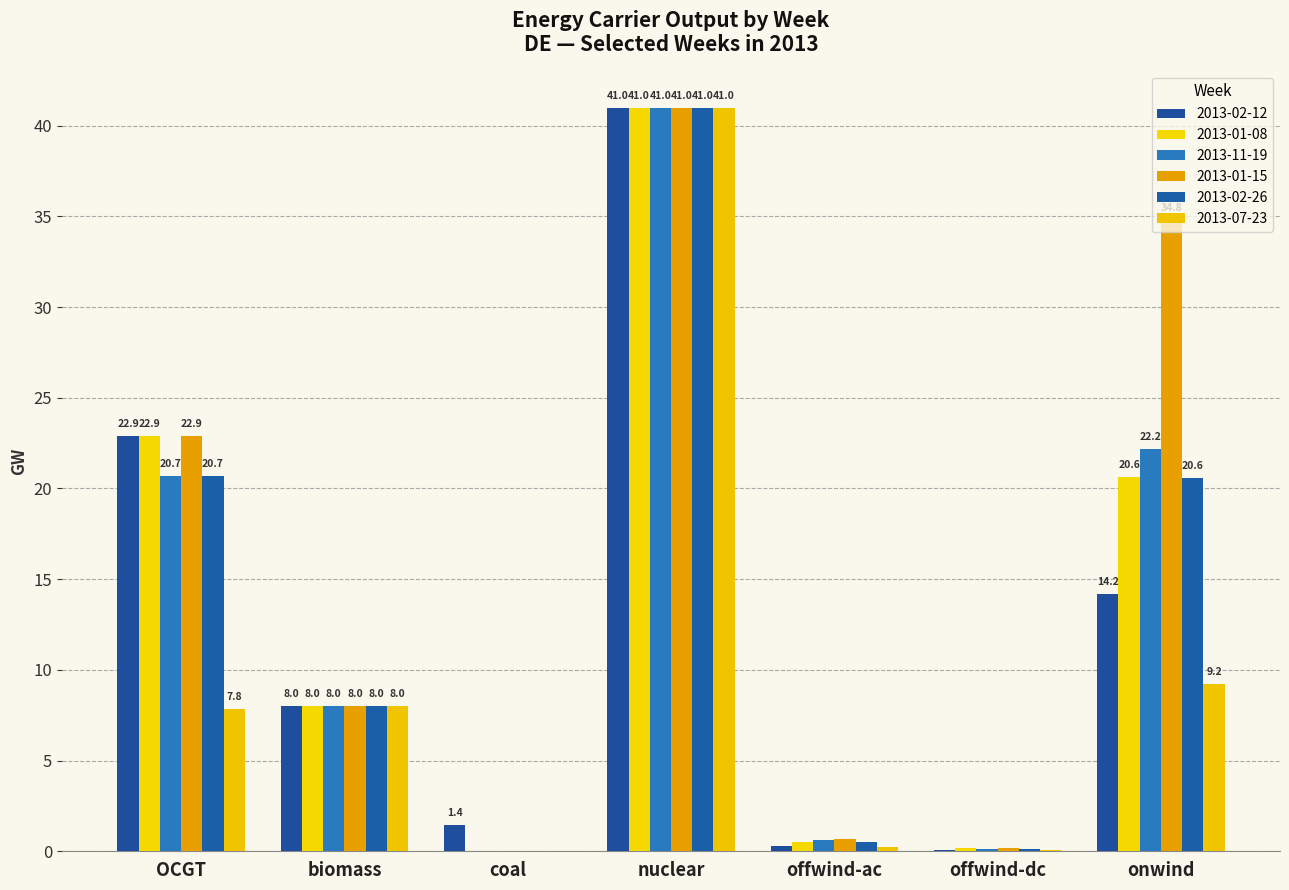

At which label does 2013-01-15 first exceed 8?

OCGT